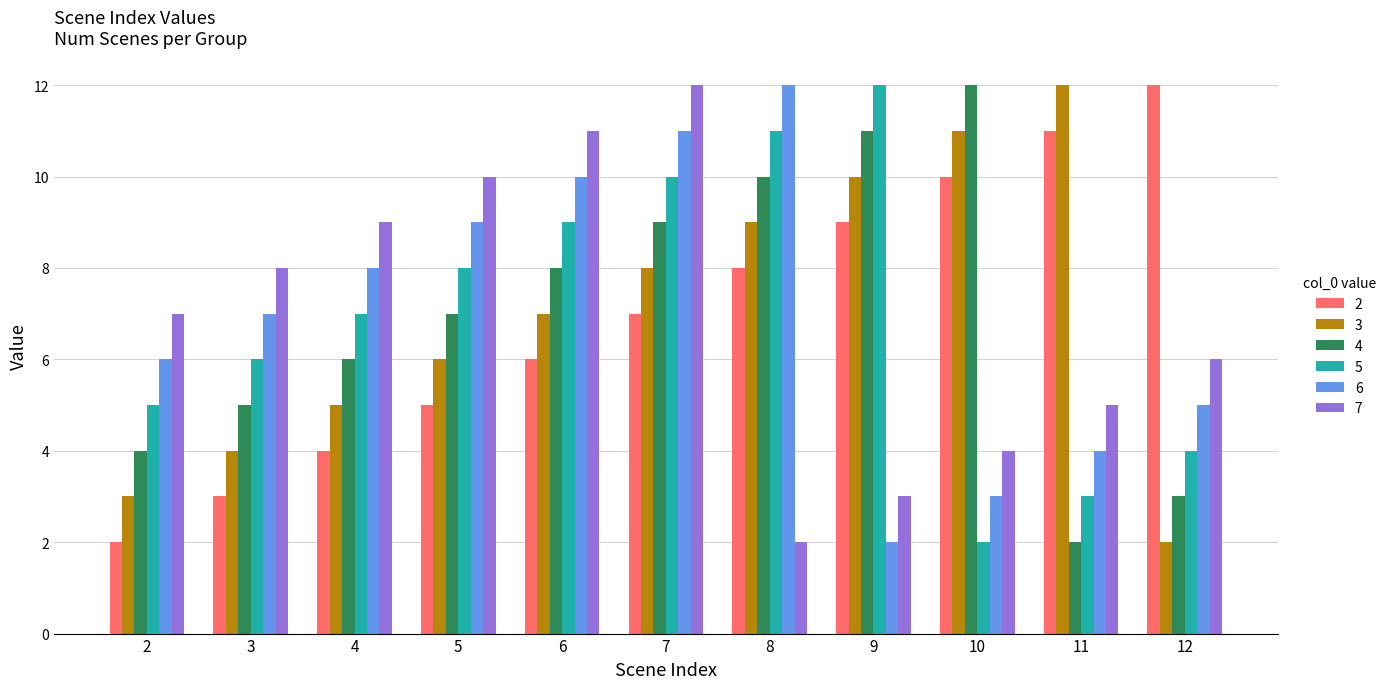

Reading left to right, transcribe all the data shown in this chart.

2: 2	3	4	5	6	7	8	9	10	11	12
3: 3	4	5	6	7	8	9	10	11	12	2
4: 4	5	6	7	8	9	10	11	12	2	3
5: 5	6	7	8	9	10	11	12	2	3	4
6: 6	7	8	9	10	11	12	2	3	4	5
7: 7	8	9	10	11	12	2	3	4	5	6